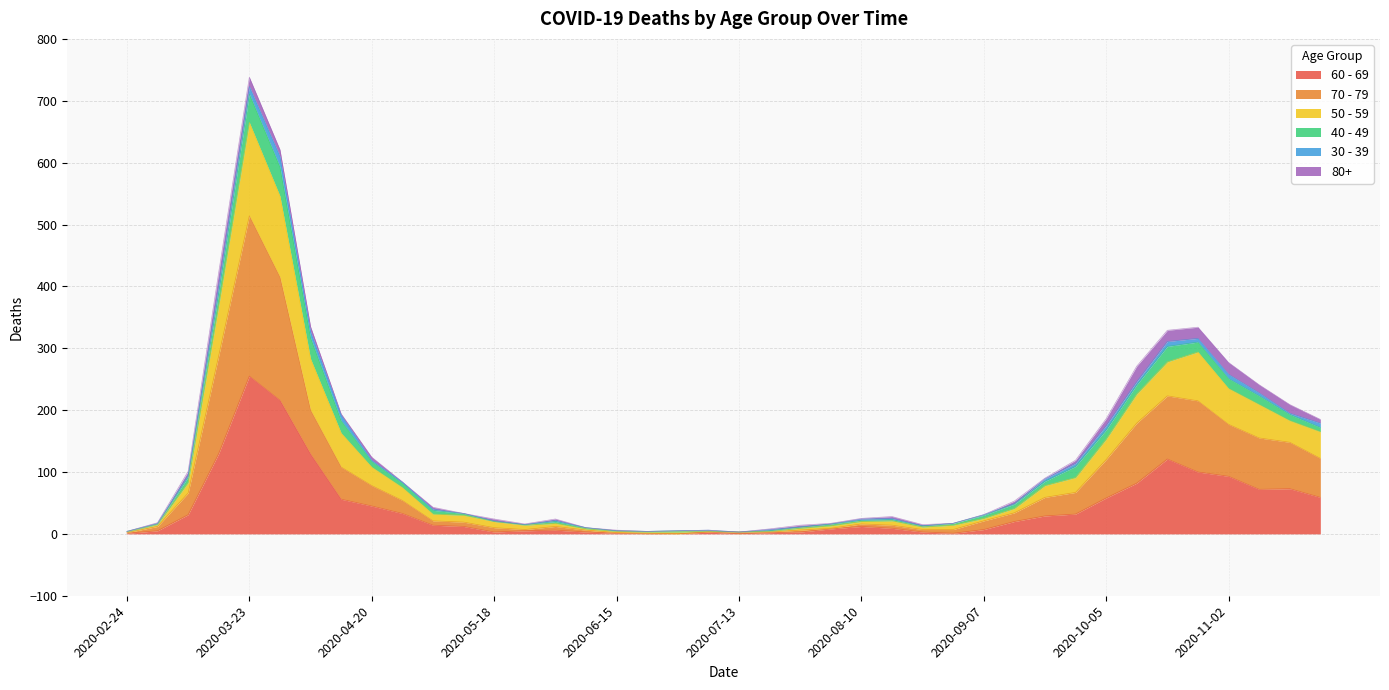

How many positive values does the 60 - 69 series have?

37